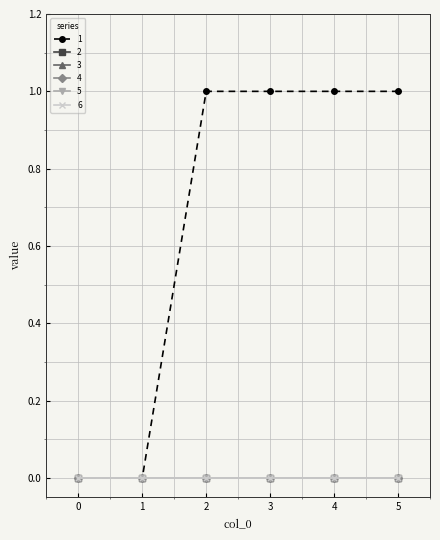

Which series has the largest total across all categories?

1